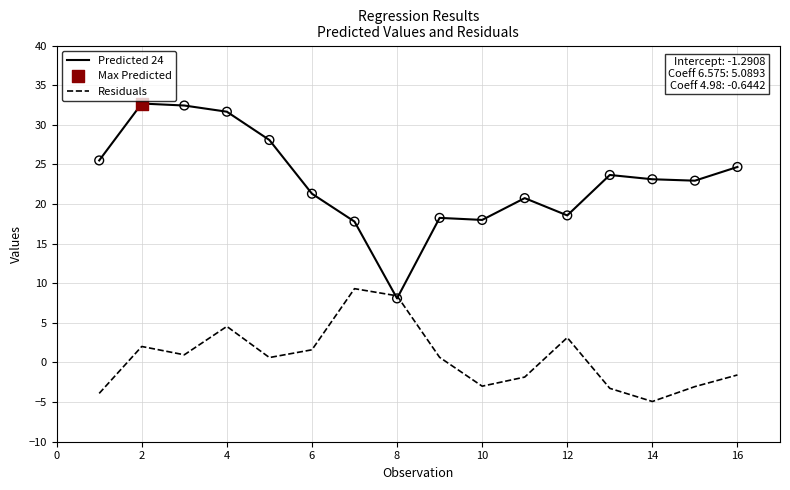

Which series has the widest spread of values?

Predicted 24